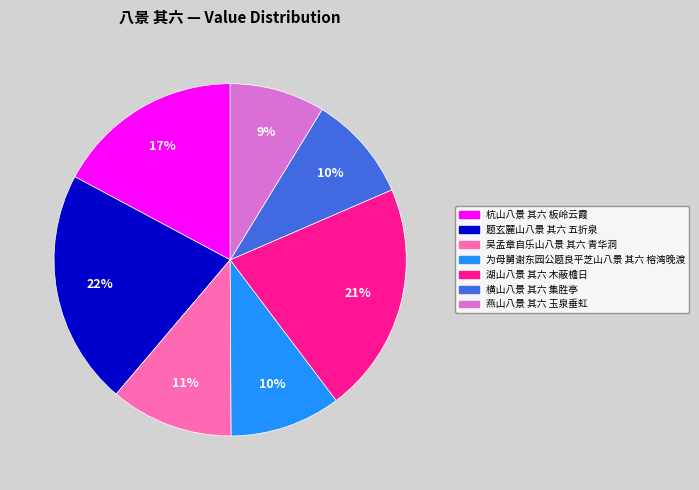

Which slice is the smallest?

燕山八景 其六 玉泉垂虹